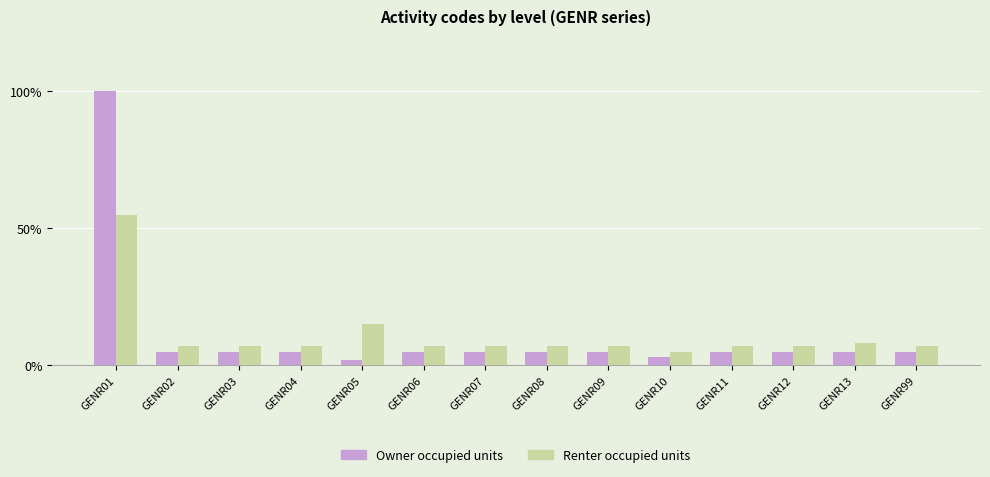

What is the difference between the maximum and minimum values in the Renter occupied units series?

50